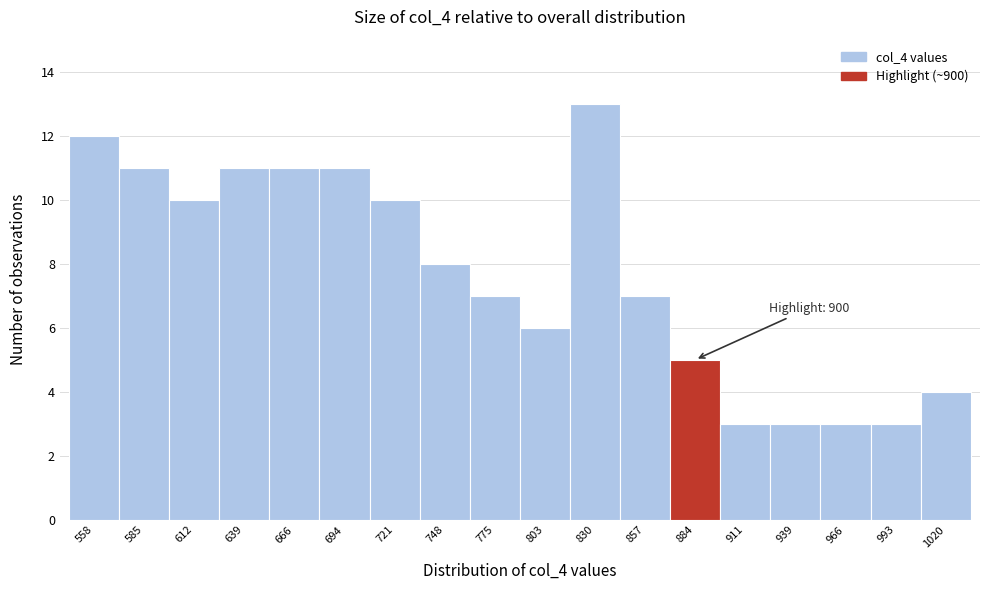

Reading right to left, what are all the values shown in this chart?

1020=4	993=3	966=3	939=3	911=3	884=5	857=7	830=13	803=6	775=7	748=8	721=10	694=11	666=11	639=11	612=10	585=11	558=12